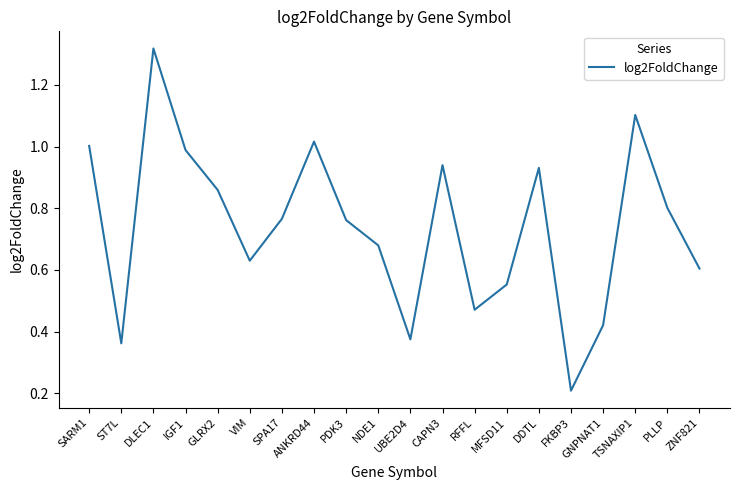

Is this an area chart (filled region under the line)?

No